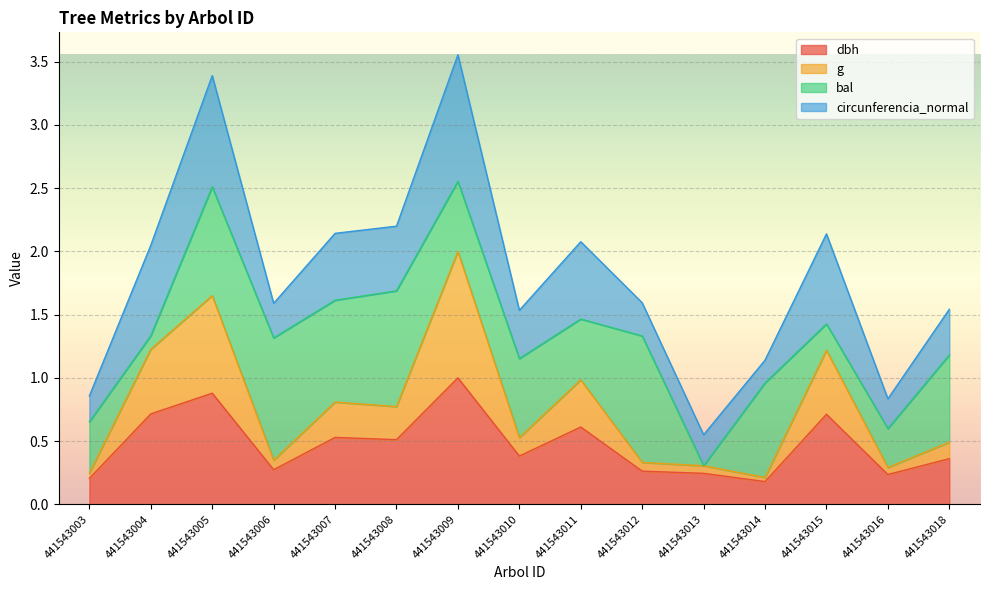

How many interior local valleys does the g series have?

5